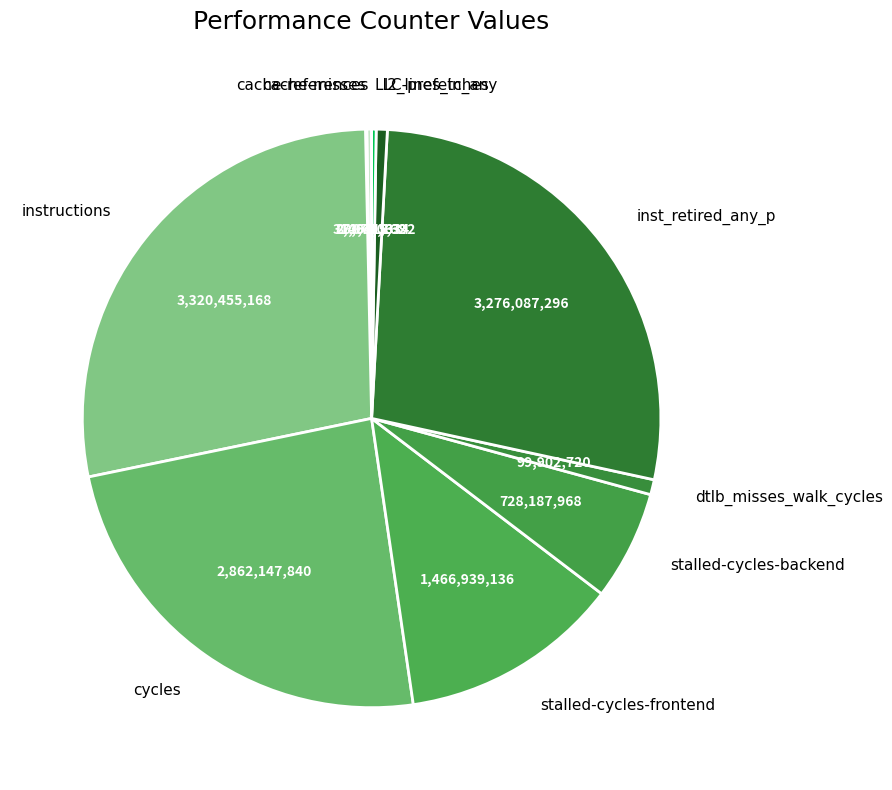

The dtlb_misses_walk_cycles slice represents 10% of the pie. True or false?

False